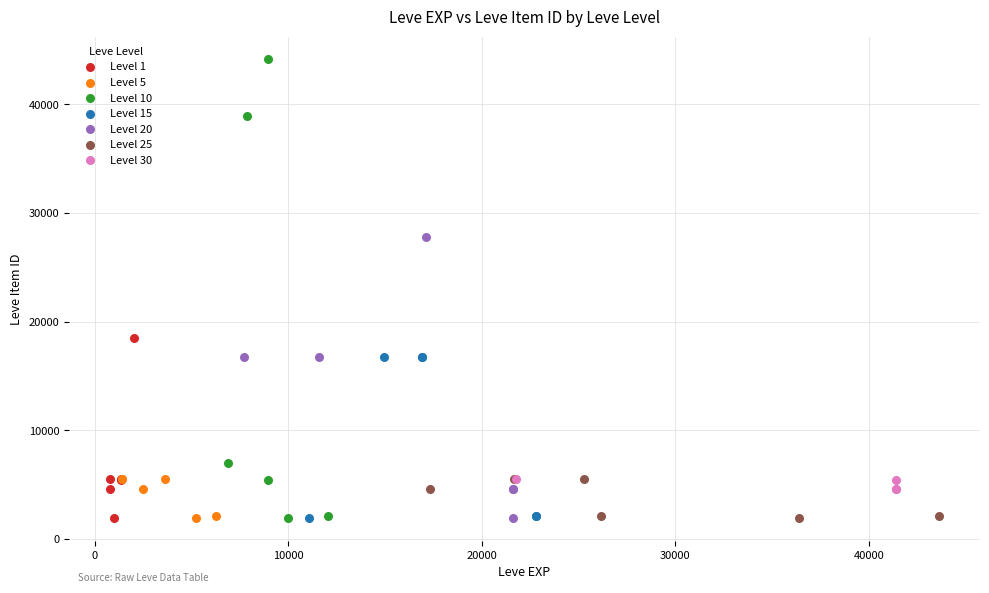

Which series has the largest Y range (max minus min)?

Level 10